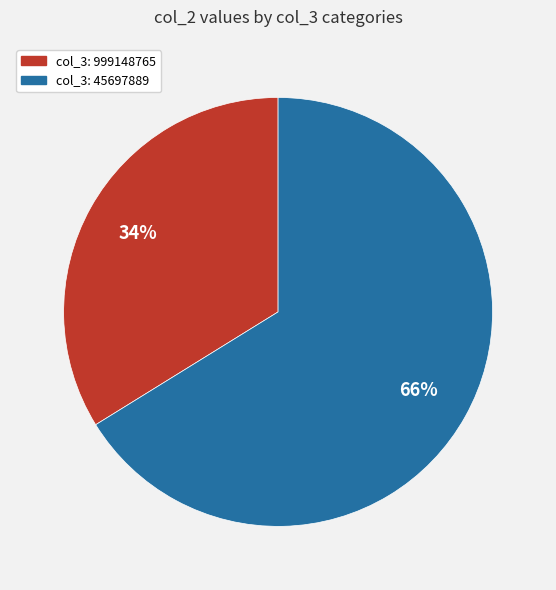

To the nearest percent, what is the difference between the largest and smallest slice percentages?

32%